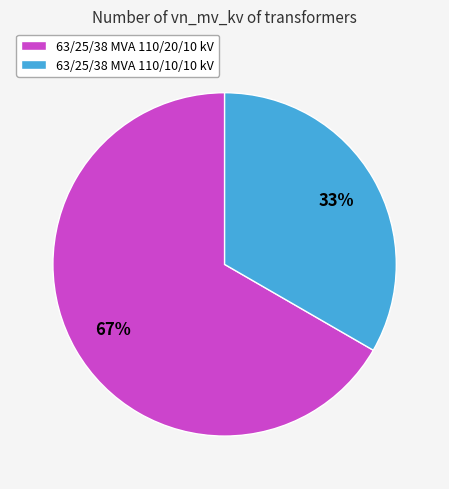

What percentage is the 63/25/38 MVA 110/10/10 kV slice, to the nearest percent?

33%